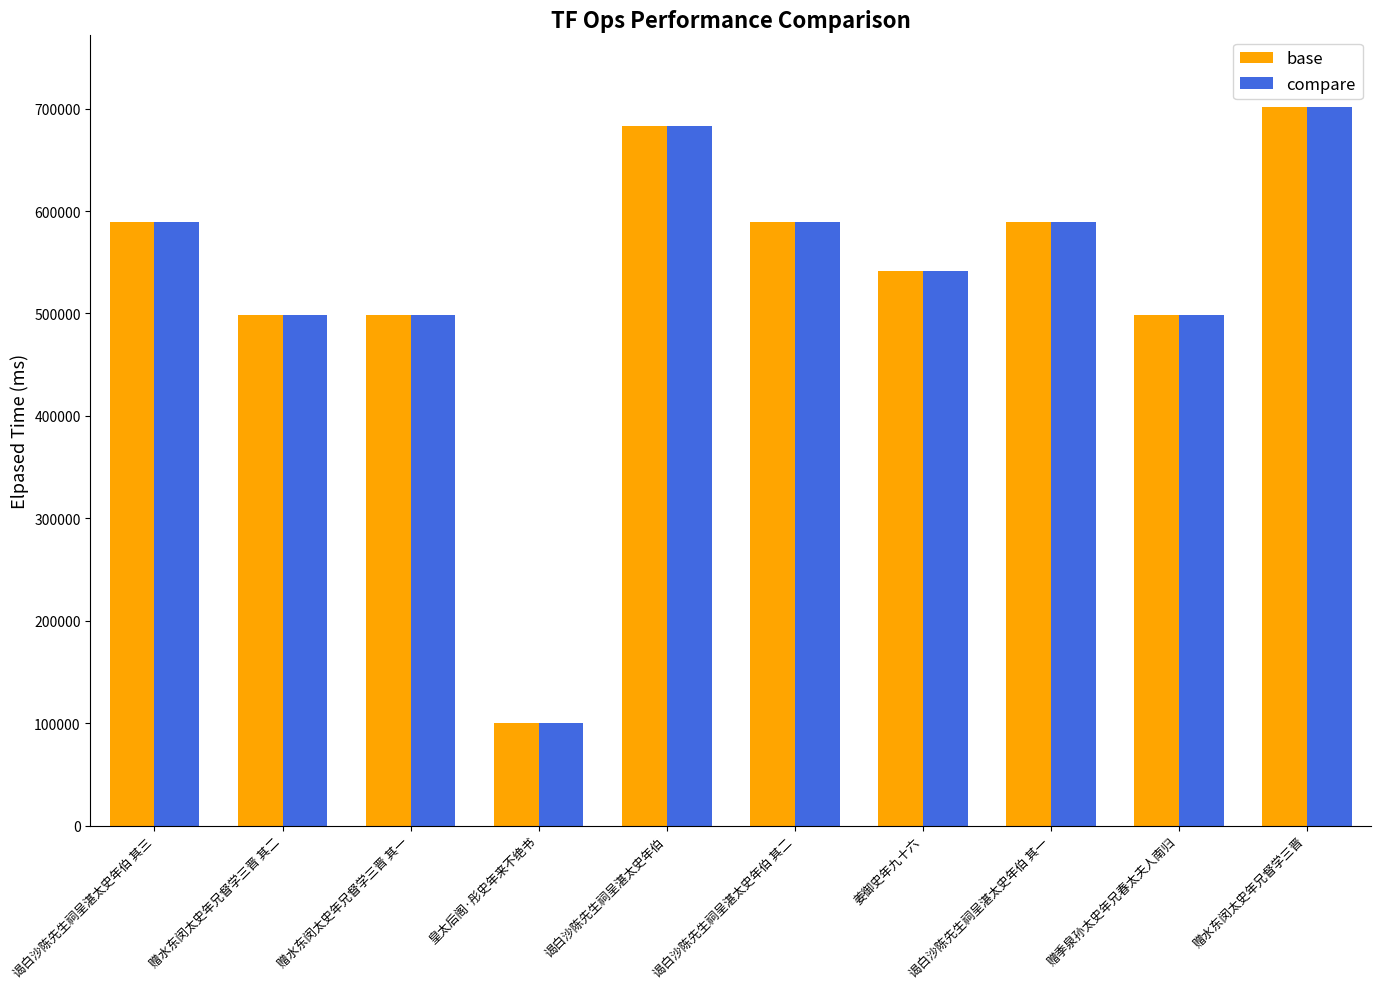

The value of base at 赠水东闵太史年兄督学三晋 其一 is 498828. True or false?

True